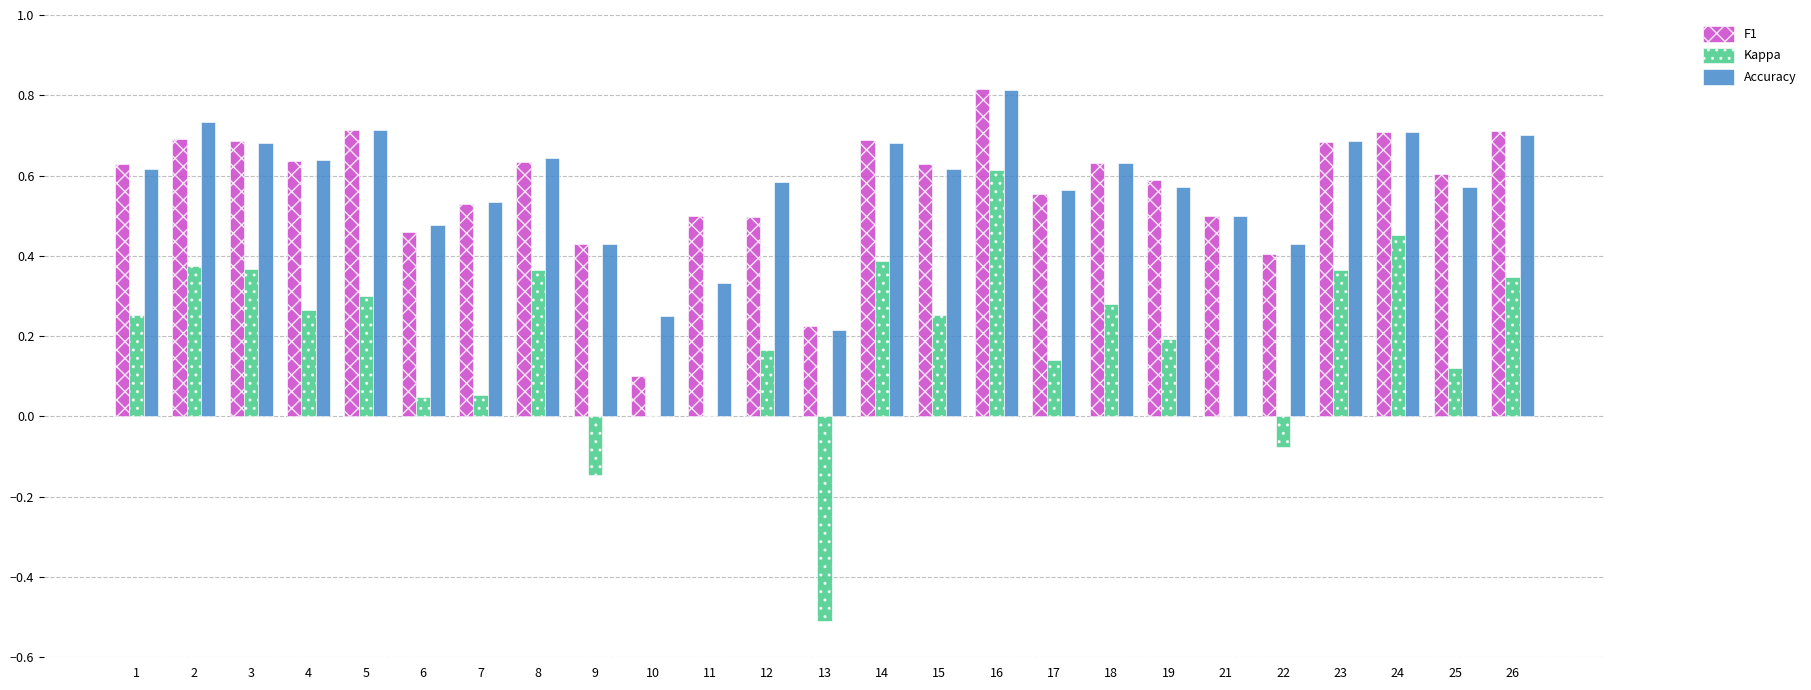

What is the sum of all F1 values?

14.3